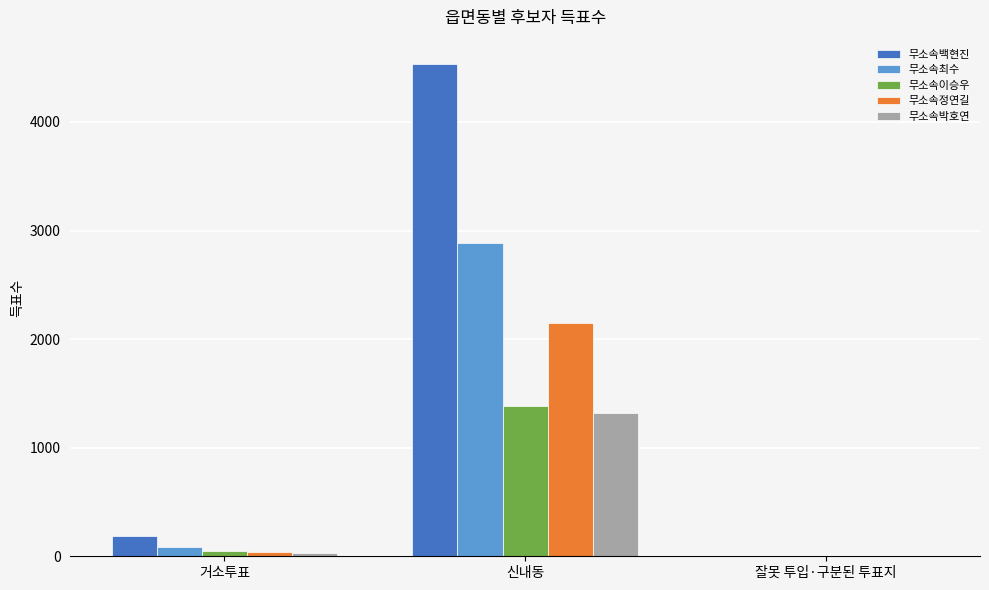

Where is 무소속정연길 nearest to the value 1076?

거소투표